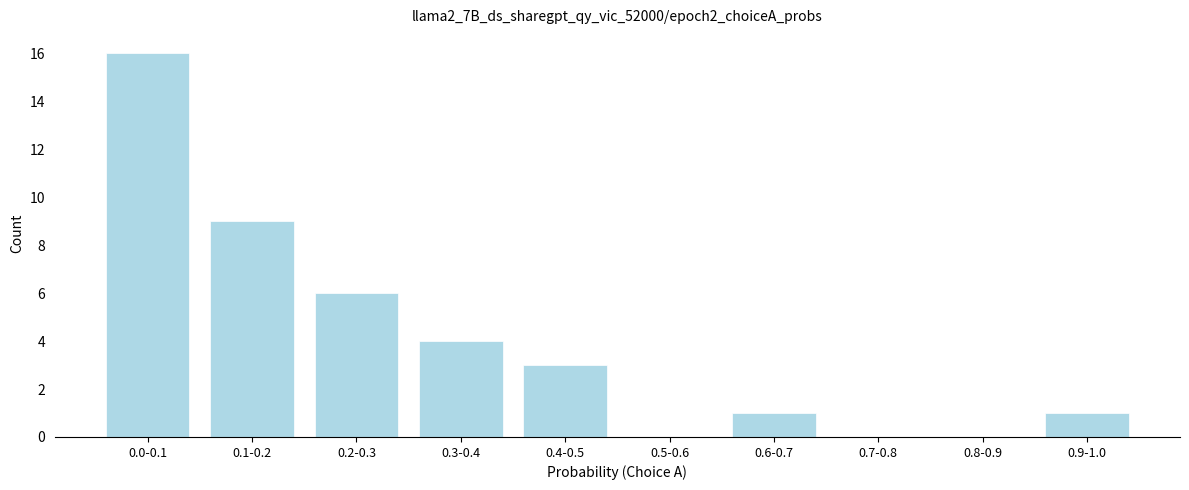

Reading right to left, list all the values displayed in this chart.

0.9-1.0=1	0.8-0.9=0	0.7-0.8=0	0.6-0.7=1	0.5-0.6=0	0.4-0.5=3	0.3-0.4=4	0.2-0.3=6	0.1-0.2=9	0.0-0.1=16